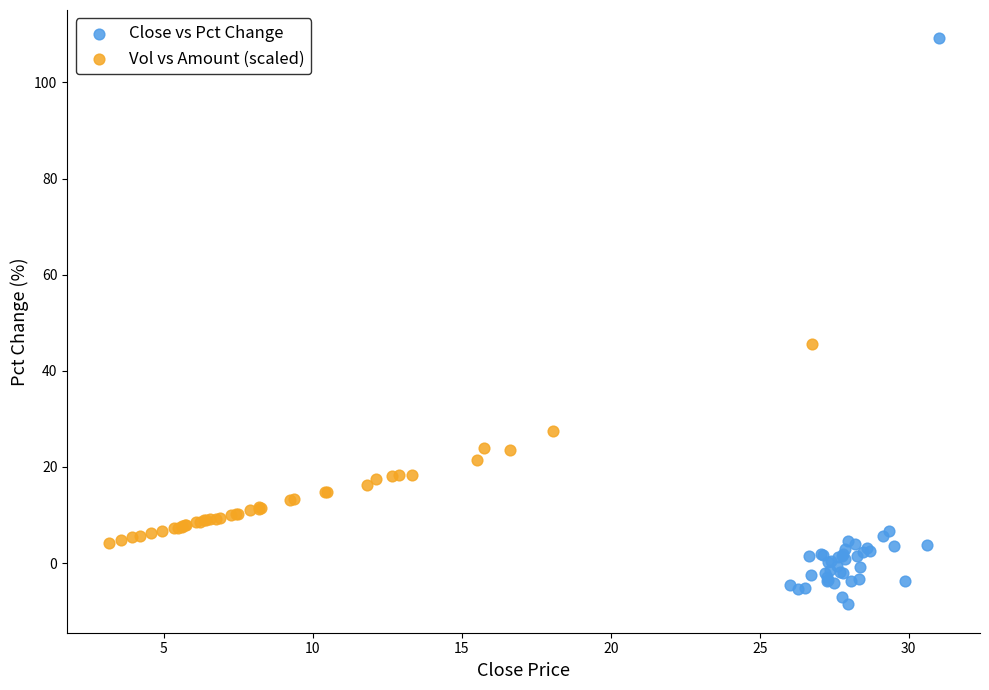

Which series has the widest spread of Y values?

Close vs Pct Change